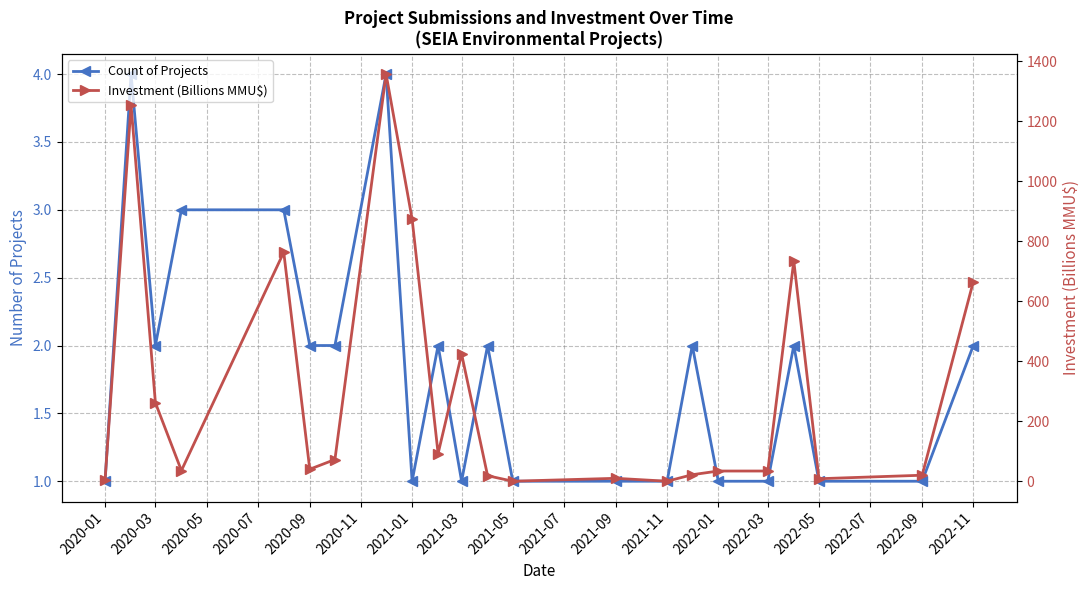

What are all the series names shown in the legend?

Count of Projects, Investment (Billions MMU$)